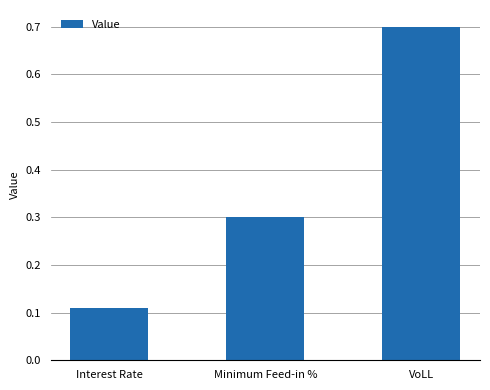

Are the bars grouped side by side (vs. stacked)?

No